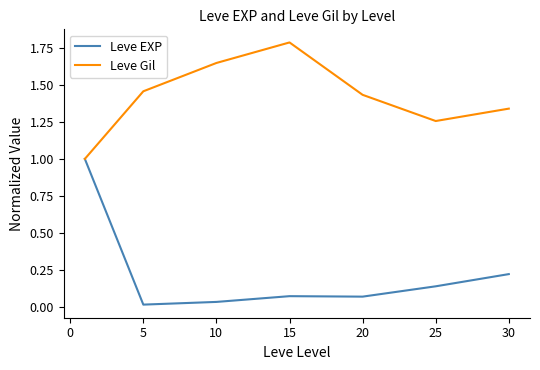

What is the maximum value shown in the chart?

1.8